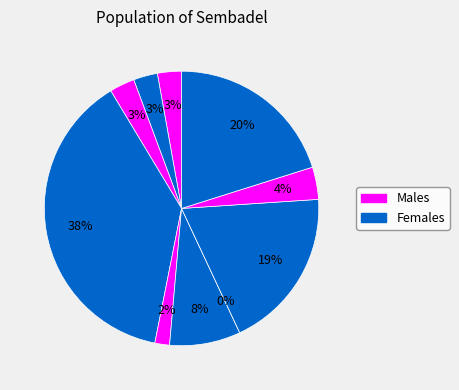

Do signal segment 3 and signal segment 4 together represent more than half of the pie?

No